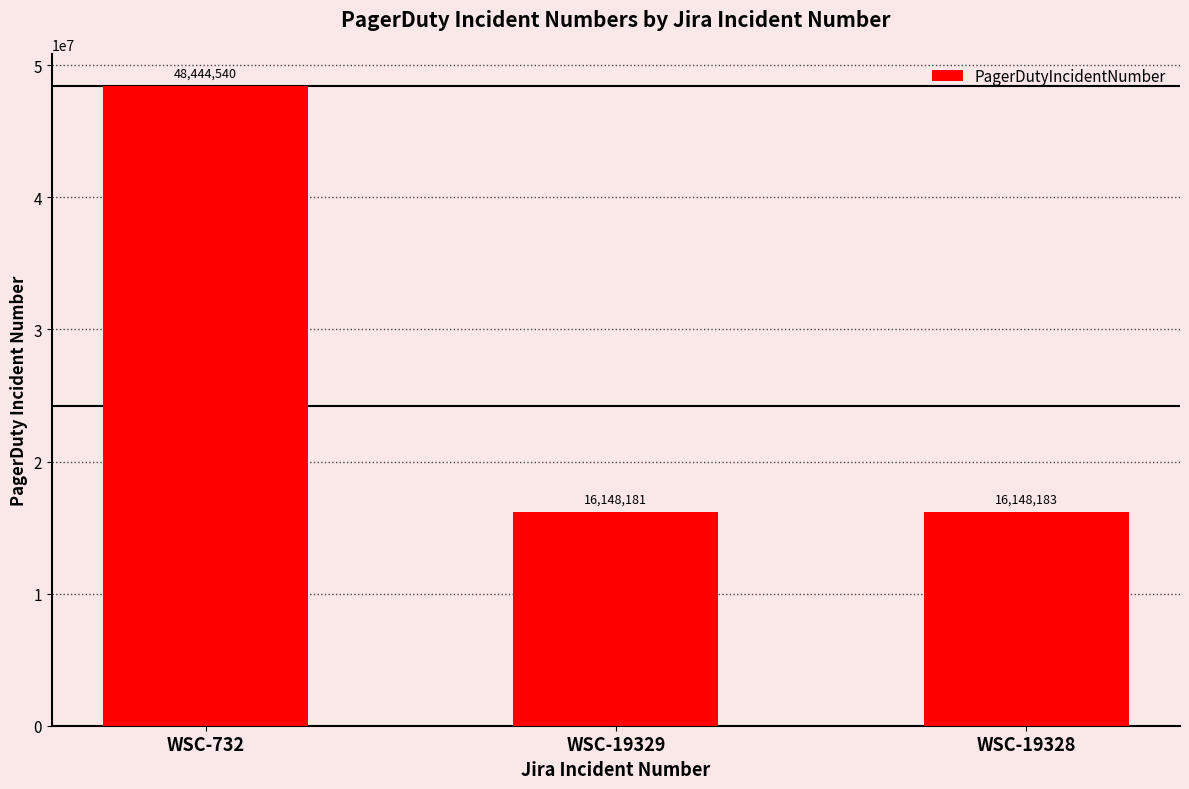

Reading left to right, list all the values displayed in this chart.

48444540	16148181	16148183